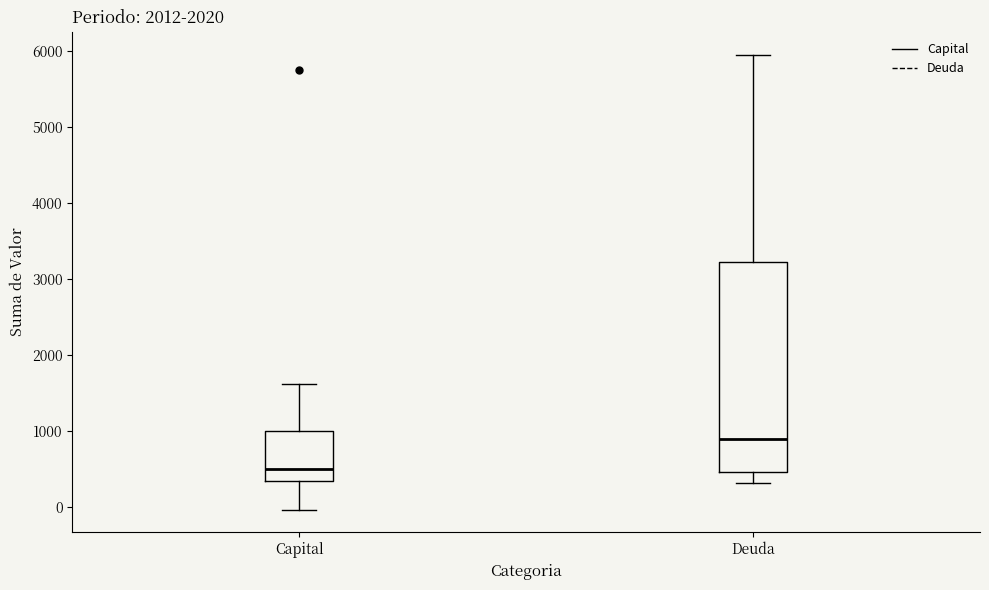

Which box's median line is the highest?

Deuda